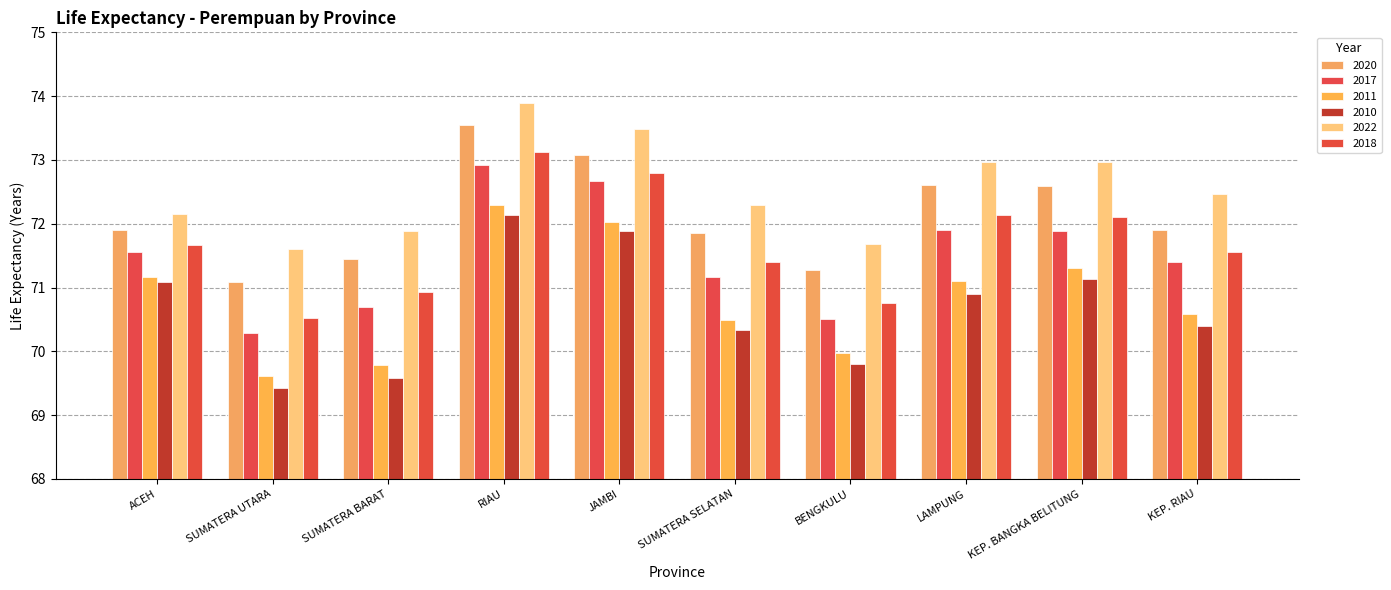

What is the sum of the 2022 values at LAMPUNG and RIAU?

146.9